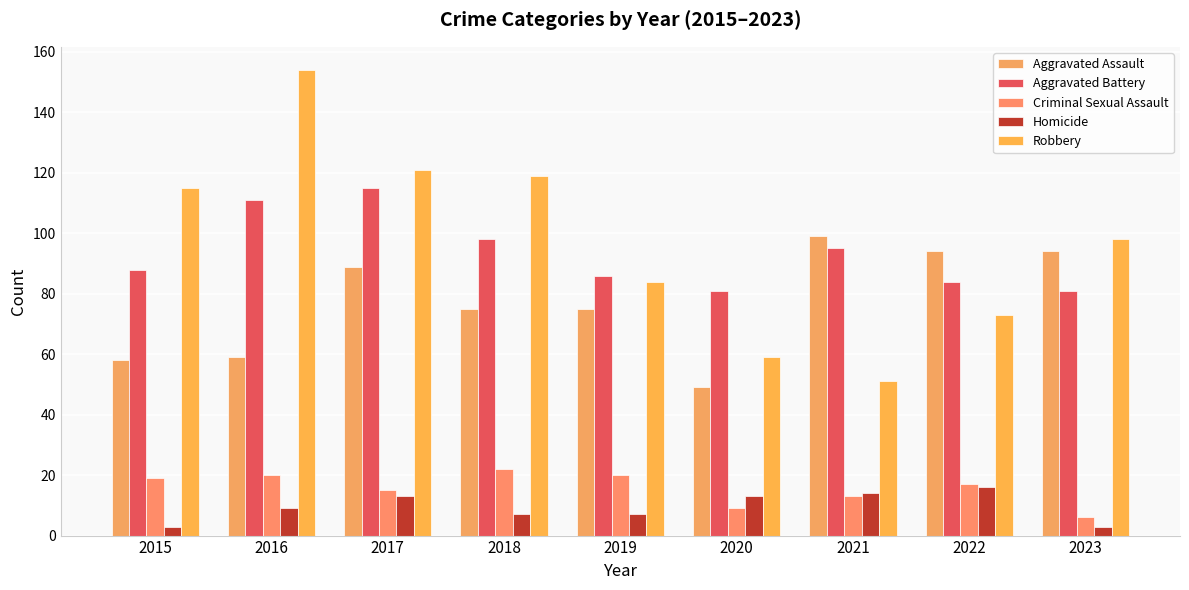

How many data points in Criminal Sexual Assault are less than 17?

4